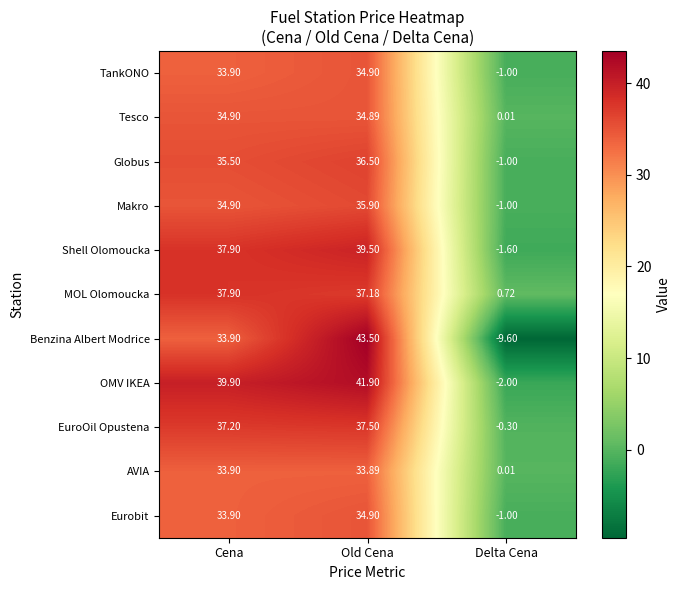

What is the difference between the highest and lowest values at Cena?

6.0